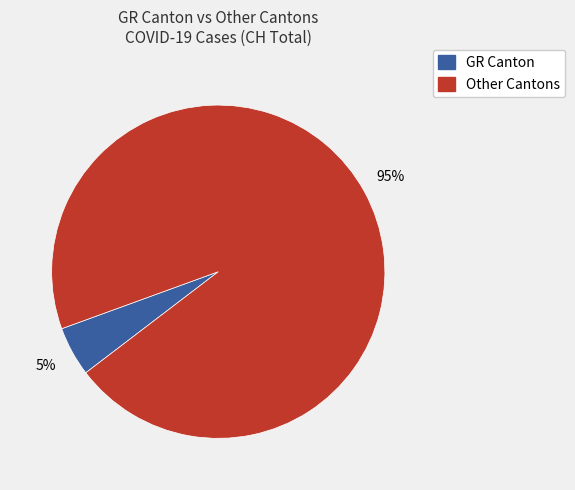

To the nearest percent, what is the difference between the largest and smallest slice percentages?

90%